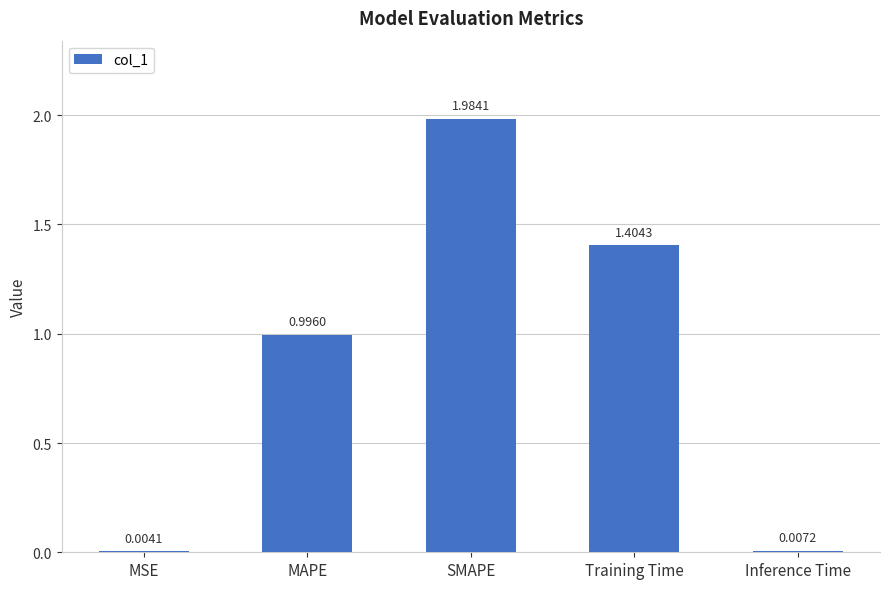

Which category has the highest value across all series?

SMAPE